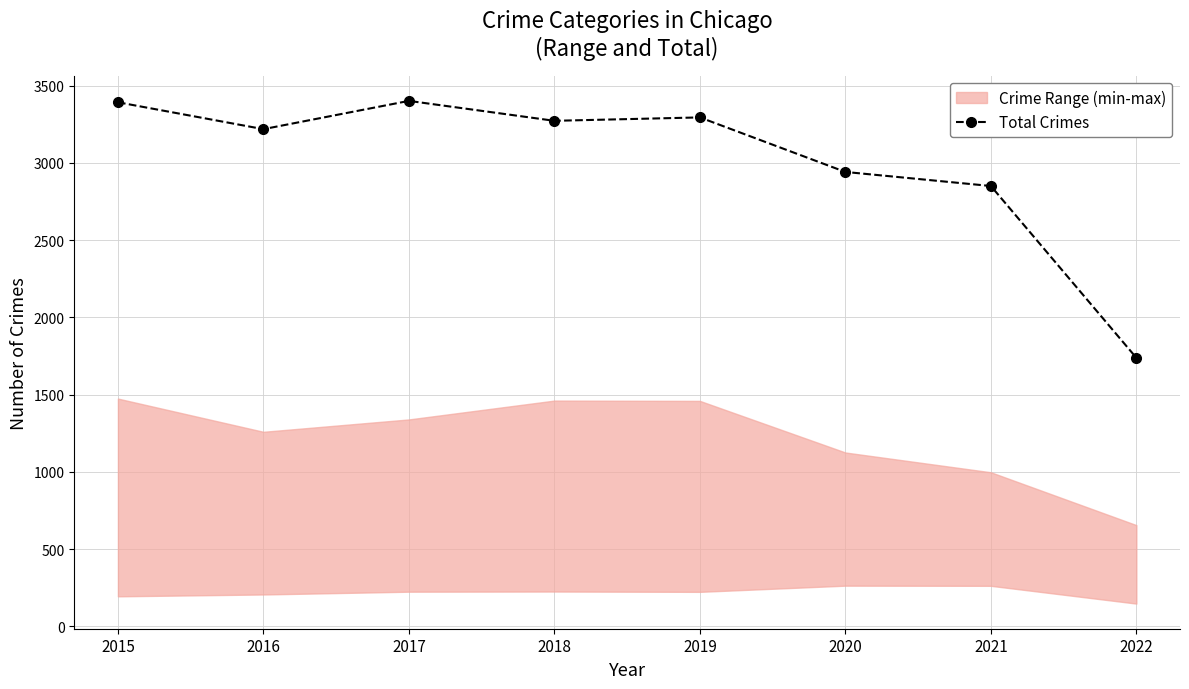

How many categories are shown in the chart?

8